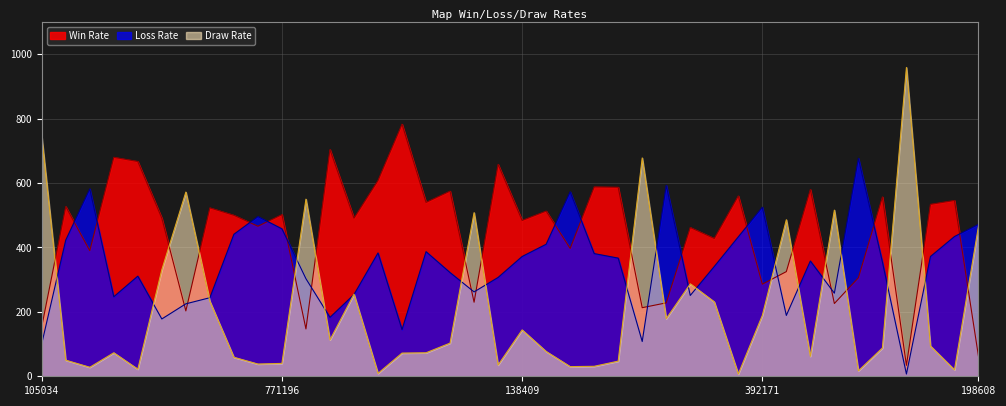

At which category is the sum across all series the highest?

1505012060